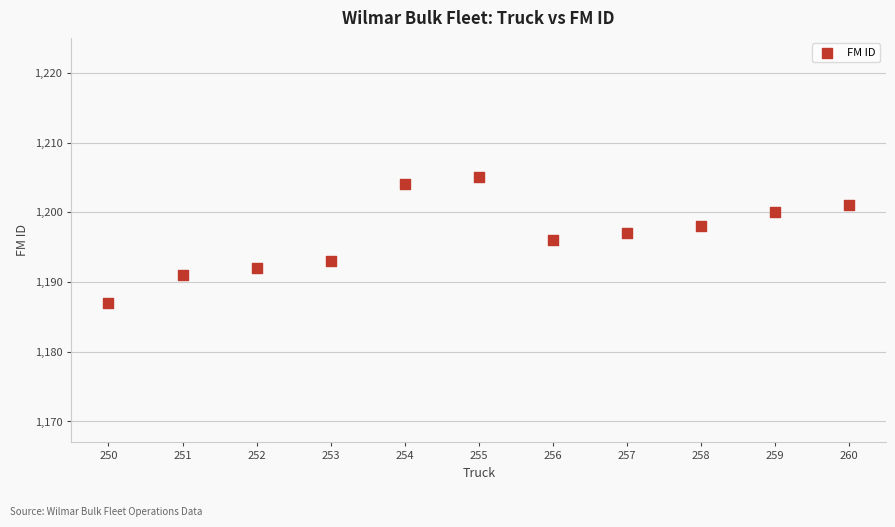

What is the average X value?

255